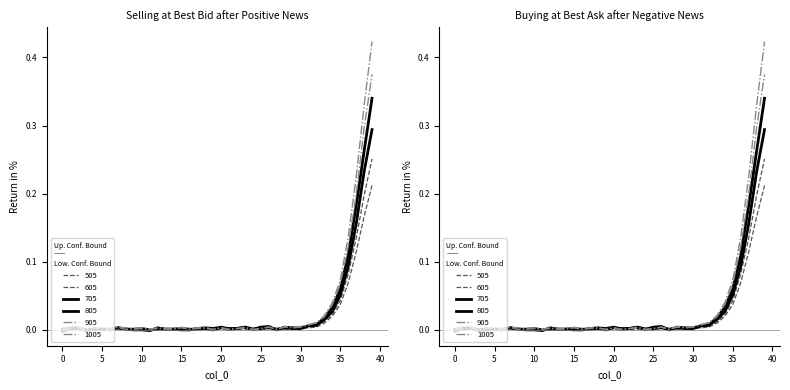

Which has a higher value, 0 or 18?

18